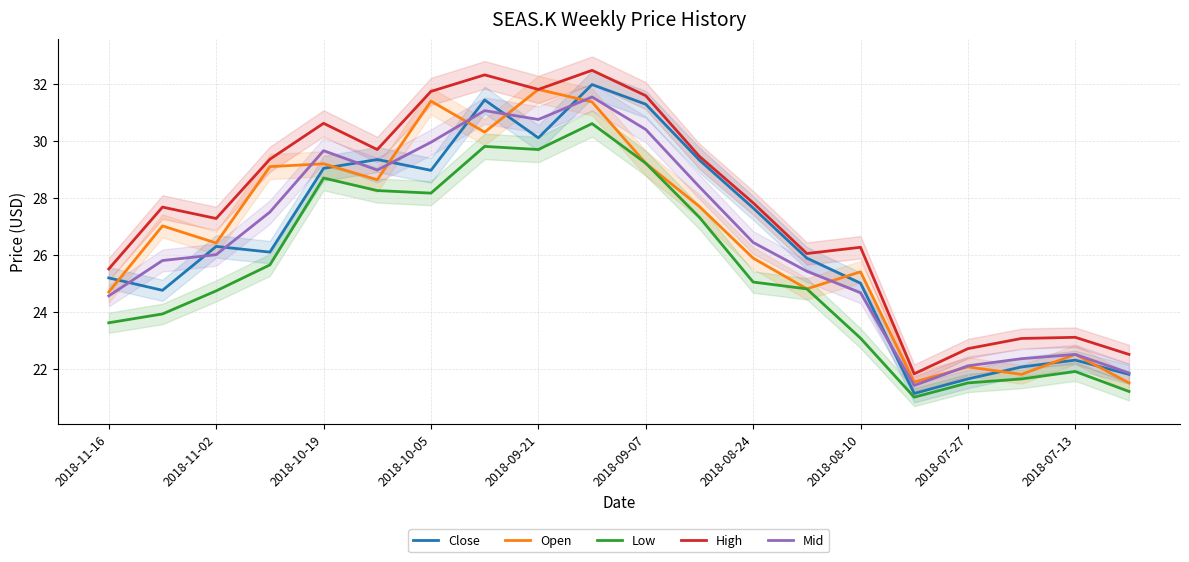

What is the maximum value for High?

32.5